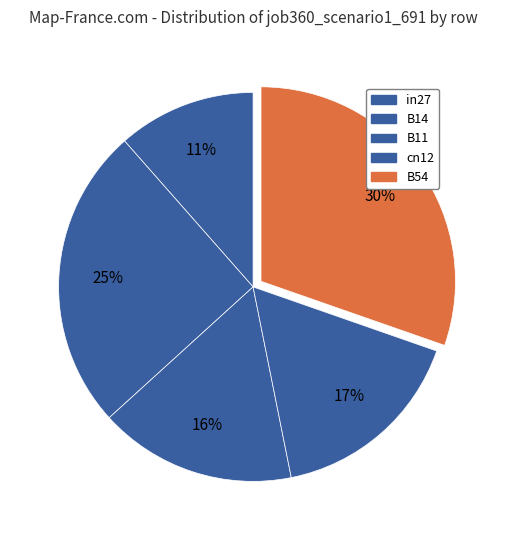

To the nearest percent, what percentage of the pie is B14?

25%